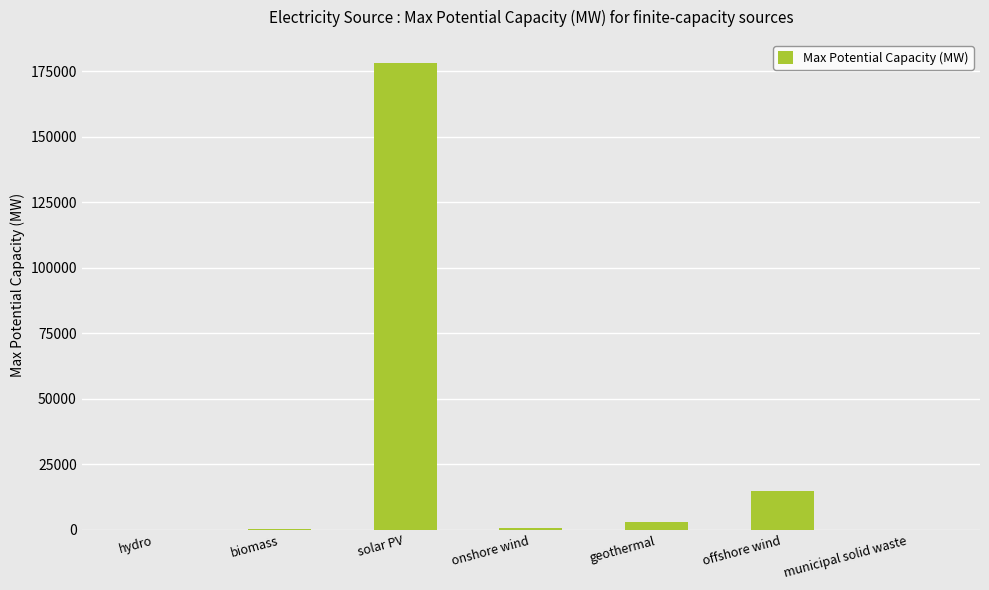

Are the bars horizontal?

No